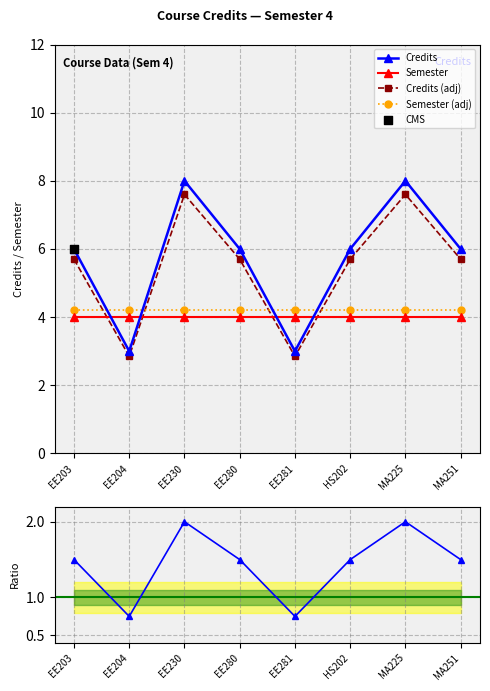

Between EE203 and EE204, which is larger?

EE203